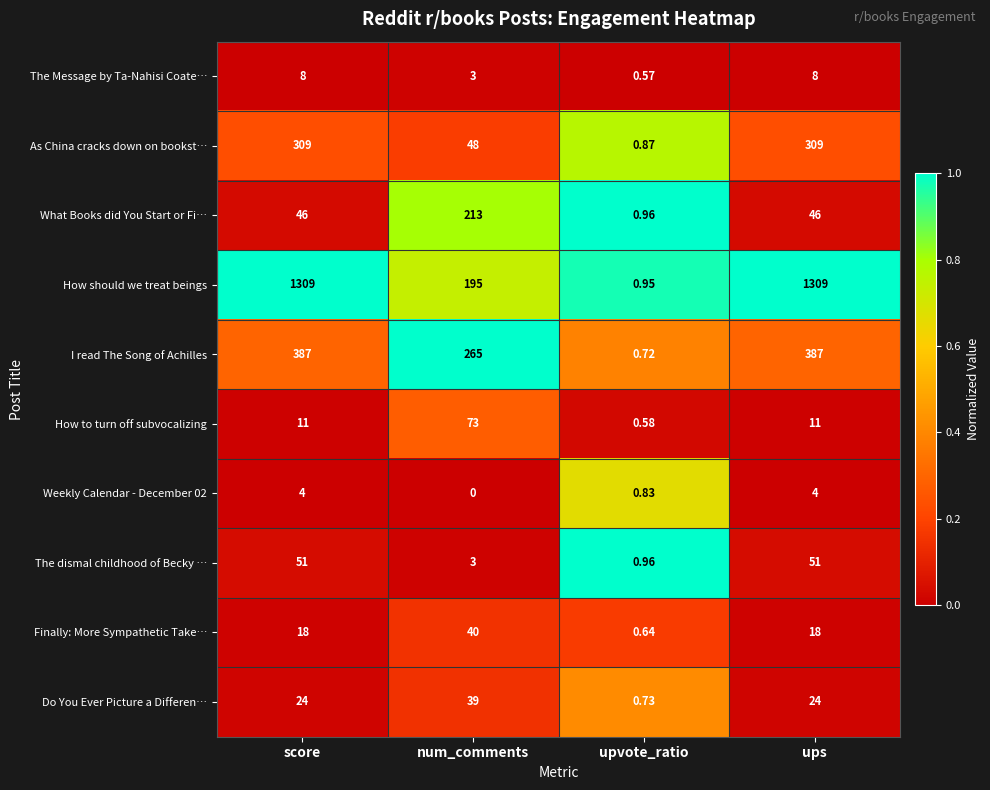

At which label does Do You Ever Picture a Differen… reach its peak?

num_comments